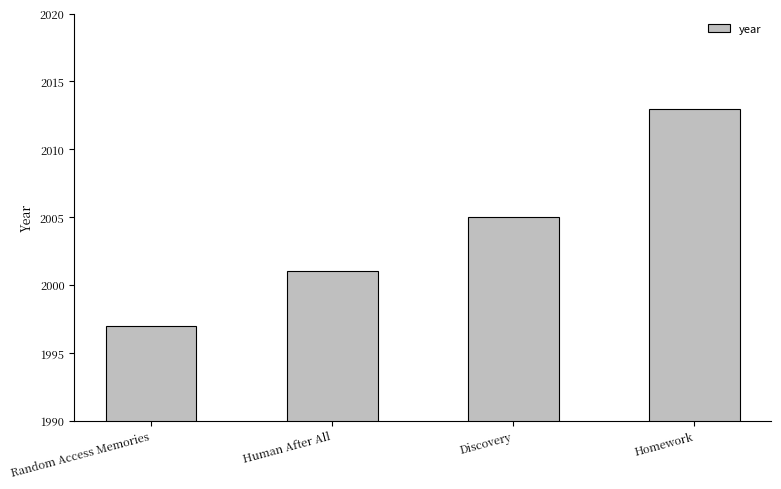

Which label corresponds to the smallest value in the chart?

Random Access Memories